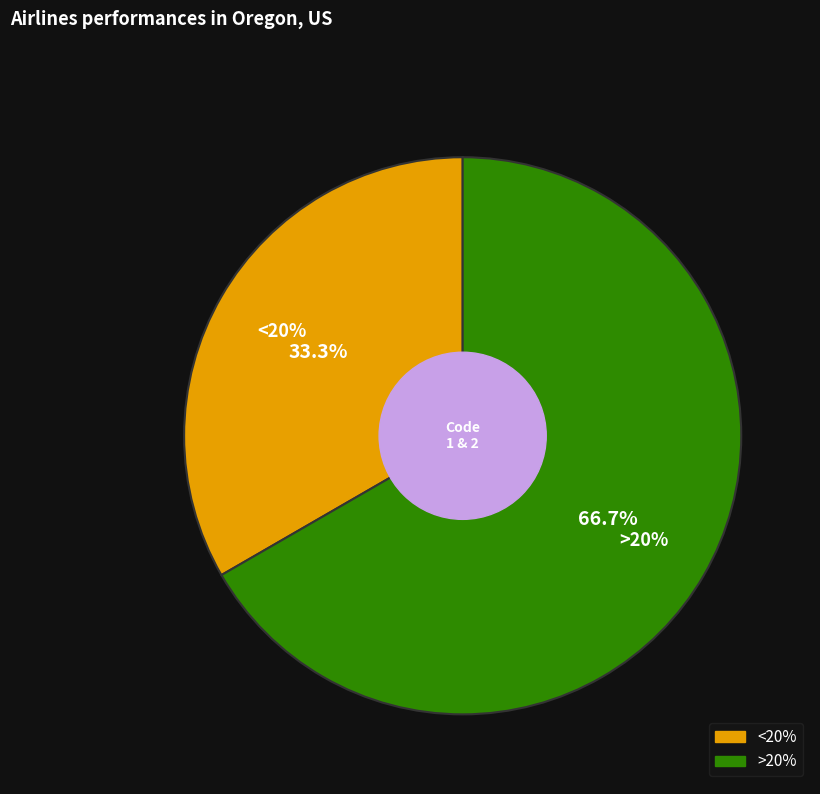

What percentage do <20% and >20% together represent?

100.0%